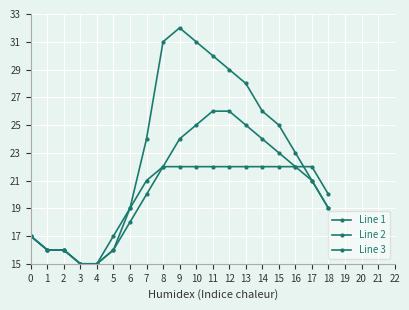

What is the minimum value for Line 3?

15